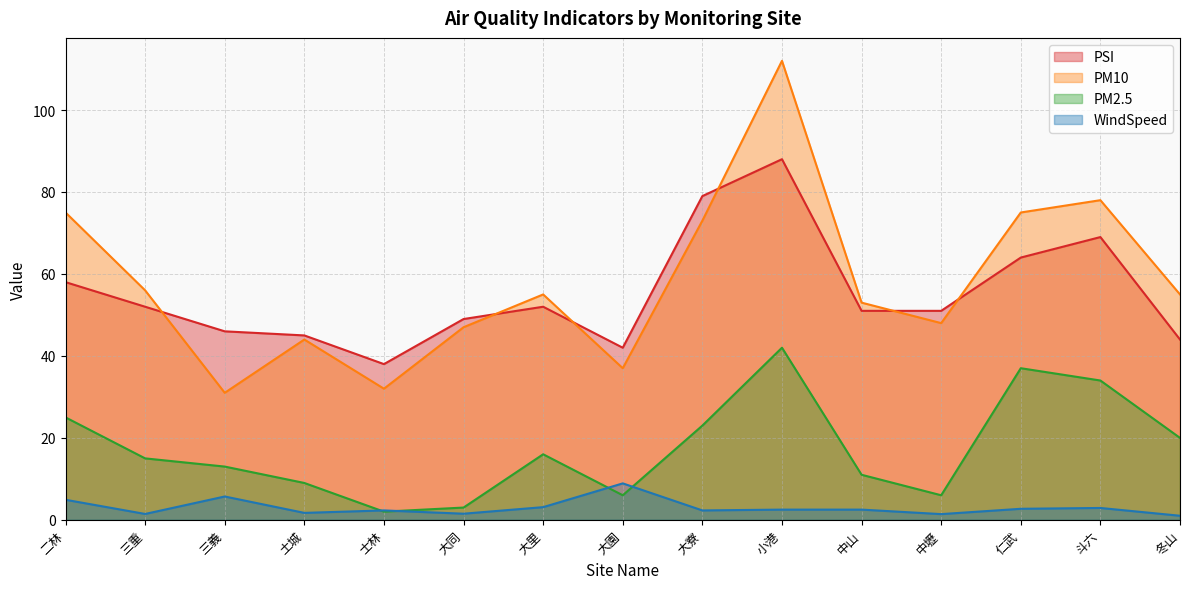

At which category is the sum across all series the highest?

小港